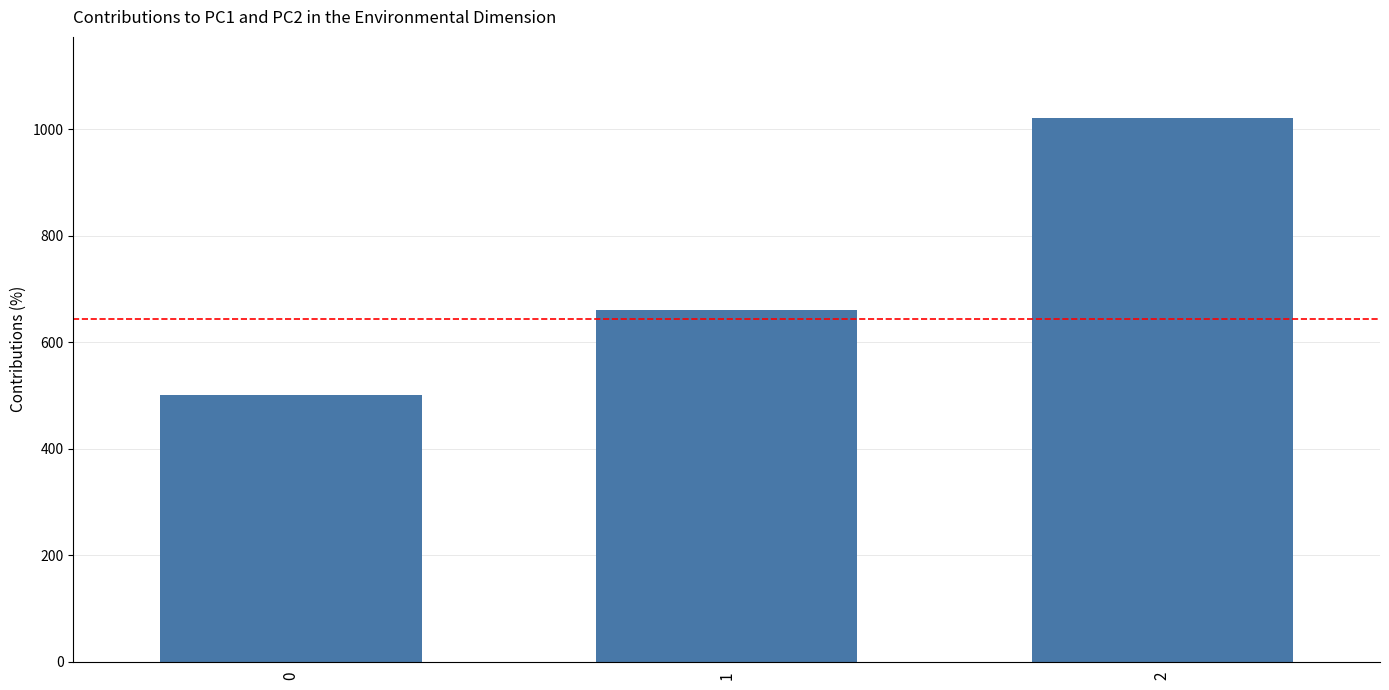

Rank the categories by value from highest to lowest.

2, 1, 0